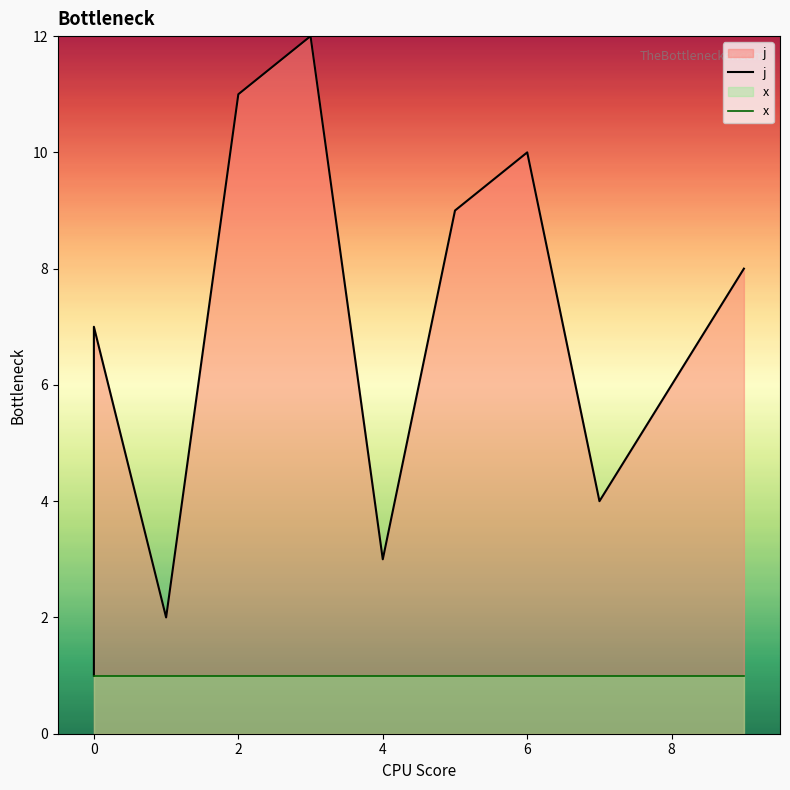

Reading right to left, extract all data points from this chart.

j: 8	6	4	10	9	3	12	11	2	7	5	1
x: 1	1	1	1	1	1	1	1	1	1	1	1